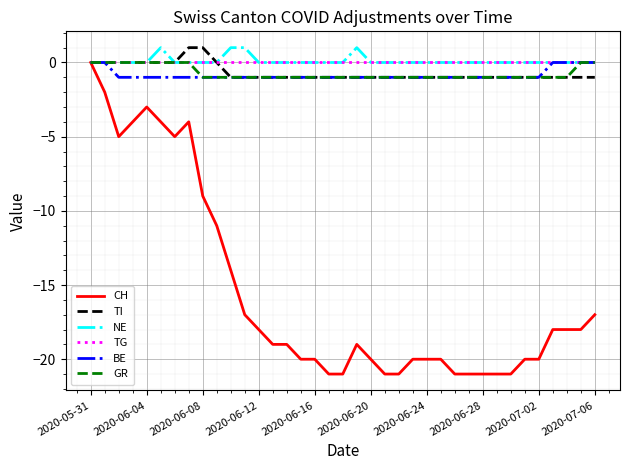

What is the smallest value displayed?

-21